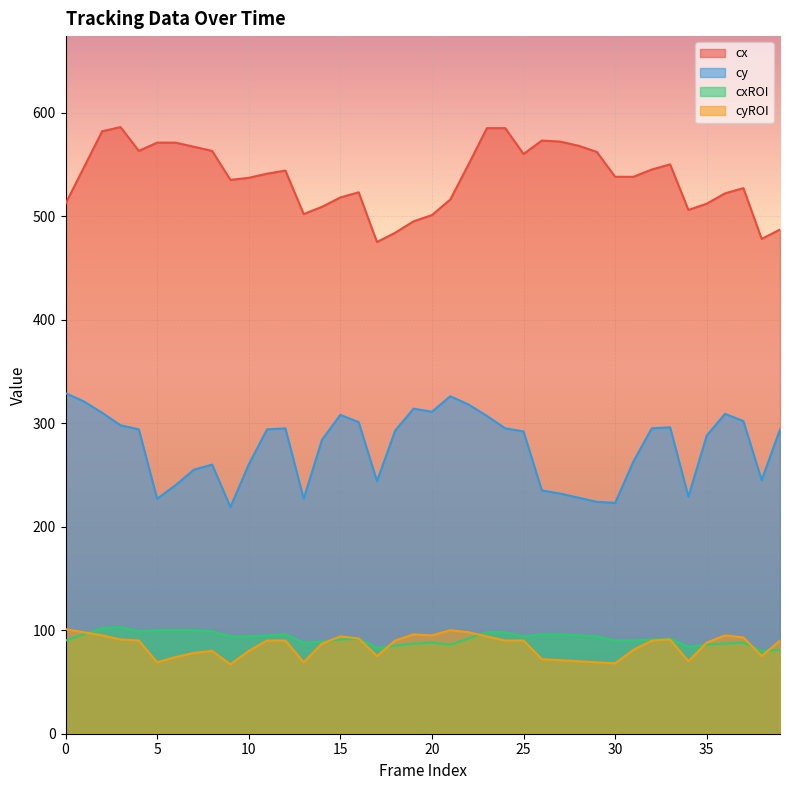

Reading left to right, what are all the values shown in this chart?

cx: 0=512	1=547	2=582	3=586	4=563	5=571	6=571	7=567	8=563	9=535	10=537	11=541	12=544	13=502	14=509	15=518	16=523	17=475	18=484	19=495	20=501	21=516	22=550	23=585	24=585	25=560	26=573	27=572	28=568	29=562	30=538	31=538	32=545	33=550	34=506	35=512	36=522	37=527	38=478	39=487
cy: 0=329	1=321	2=310	3=298	4=294	5=227	6=240	7=255	8=260	9=219	10=260	11=294	12=295	13=227	14=284	15=308	16=301	17=244	18=293	19=314	20=311	21=326	22=318	23=307	24=295	25=292	26=235	27=232	28=228	29=224	30=223	31=263	32=295	33=296	34=229	35=288	36=309	37=302	38=245	39=294
cxROI: 0=90	1=96	2=102	3=103	4=99	5=100	6=100	7=100	8=99	9=94	10=94	11=95	12=96	13=88	14=89	15=91	16=92	17=83	18=85	19=87	20=88	21=86	22=92	23=98	24=98	25=94	26=96	27=96	28=95	29=94	30=90	31=90	32=91	33=92	34=84	35=86	36=87	37=88	38=80	39=81
cyROI: 0=101	1=98	2=95	3=91	4=90	5=69	6=74	7=78	8=80	9=67	10=80	11=90	12=90	13=69	14=87	15=94	16=92	17=75	18=90	19=96	20=95	21=100	22=98	23=94	24=90	25=90	26=72	27=71	28=70	29=69	30=68	31=81	32=90	33=91	34=70	35=88	36=95	37=93	38=75	39=90